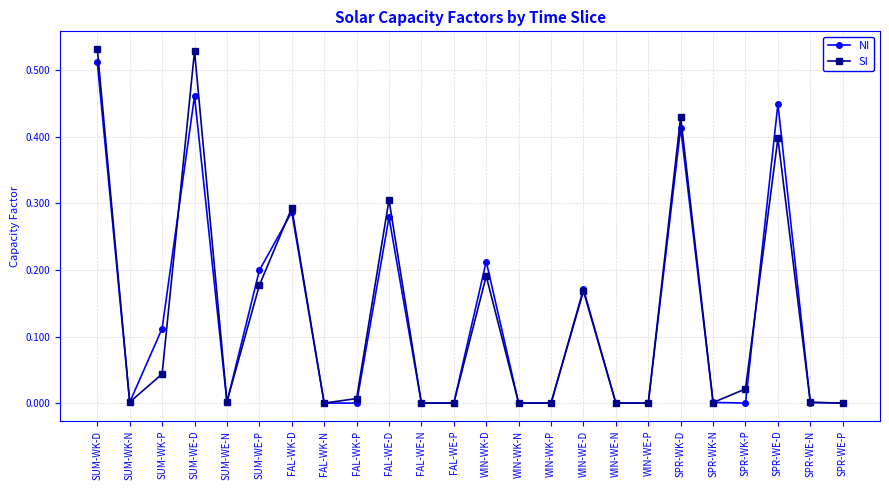

Which series has the widest spread of values?

SI